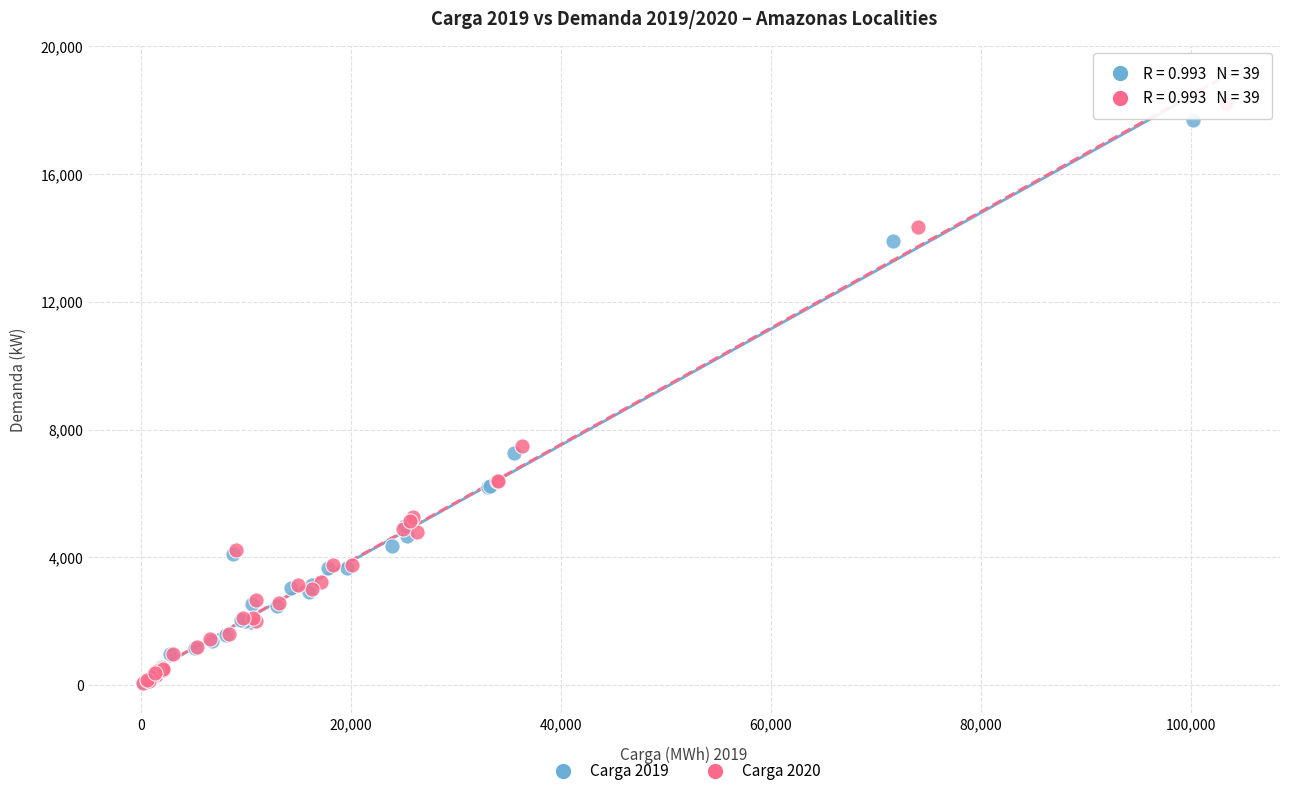

Which series has the largest Y range (max minus min)?

Carga 2020